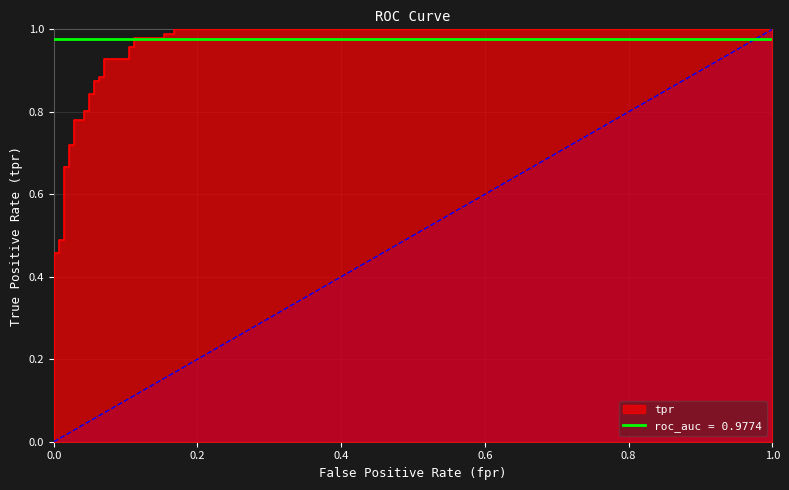

True or false: fpr and tpr cross at least once.

False